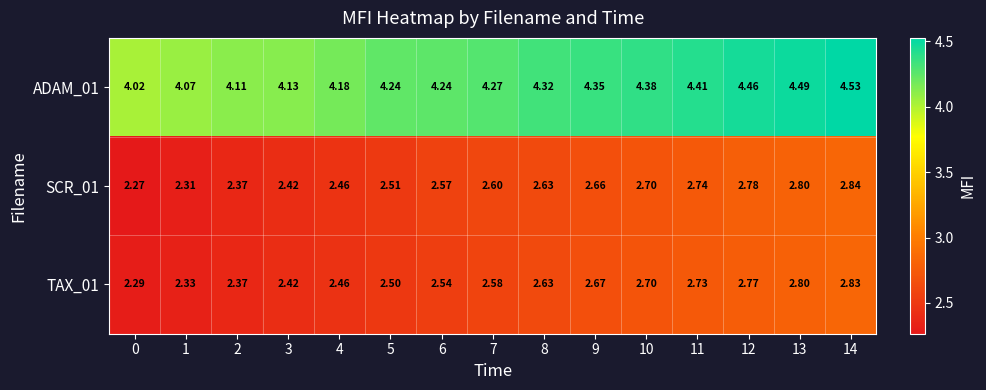

How many categories are shown in the chart?

15